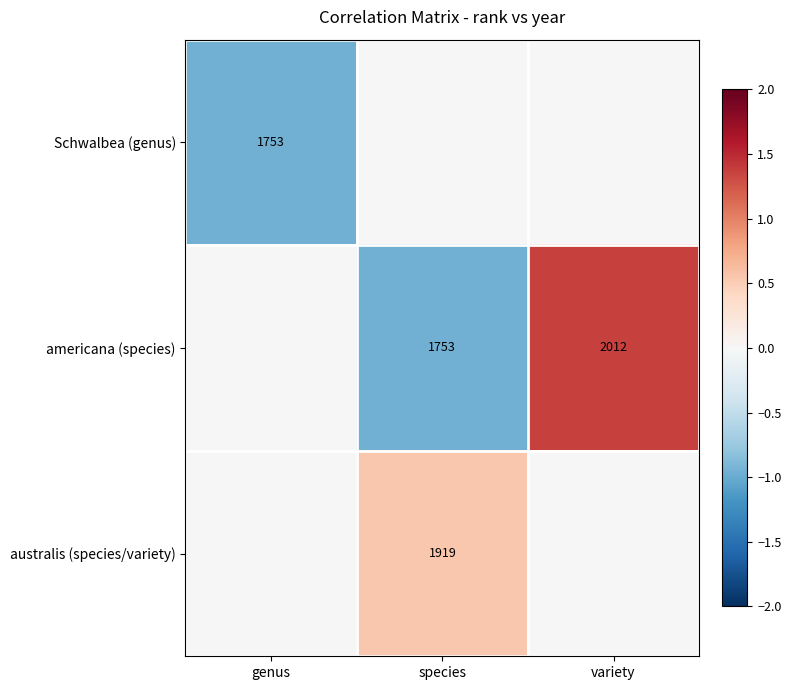

Between species and genus, which is larger?

species